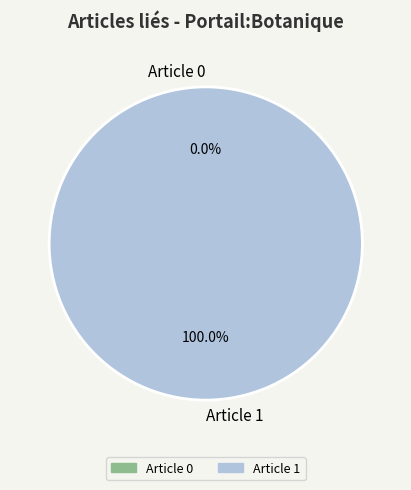

Count the number of slices in the pie.

2